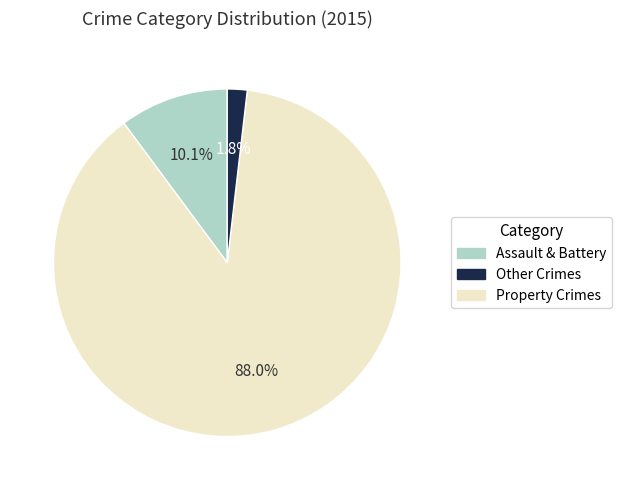

Is there a majority slice in this chart?

Yes